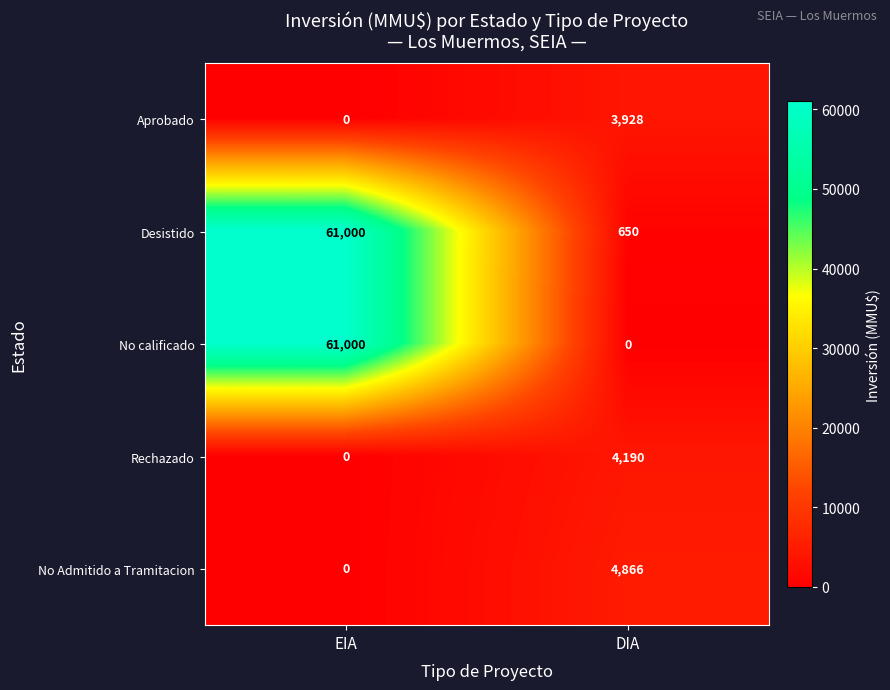

True or false: Rechazado has a value of 4190 at DIA.

True